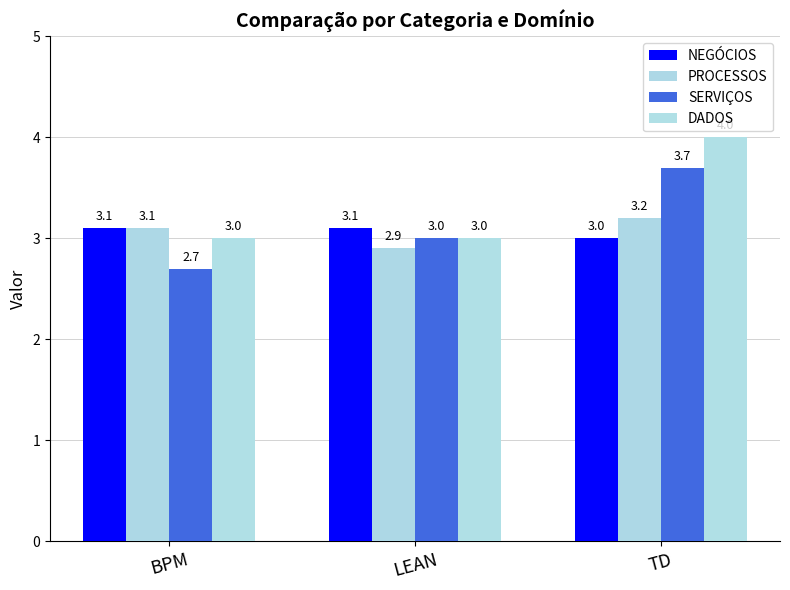

Reading left to right, list all the values displayed in this chart.

NEGÓCIOS: BPM=3.1	LEAN=3.1	TD=3.0
PROCESSOS: BPM=3.1	LEAN=2.9	TD=3.2
SERVIÇOS: BPM=2.7	LEAN=3.0	TD=3.7
DADOS: BPM=3.0	LEAN=3.0	TD=4.0